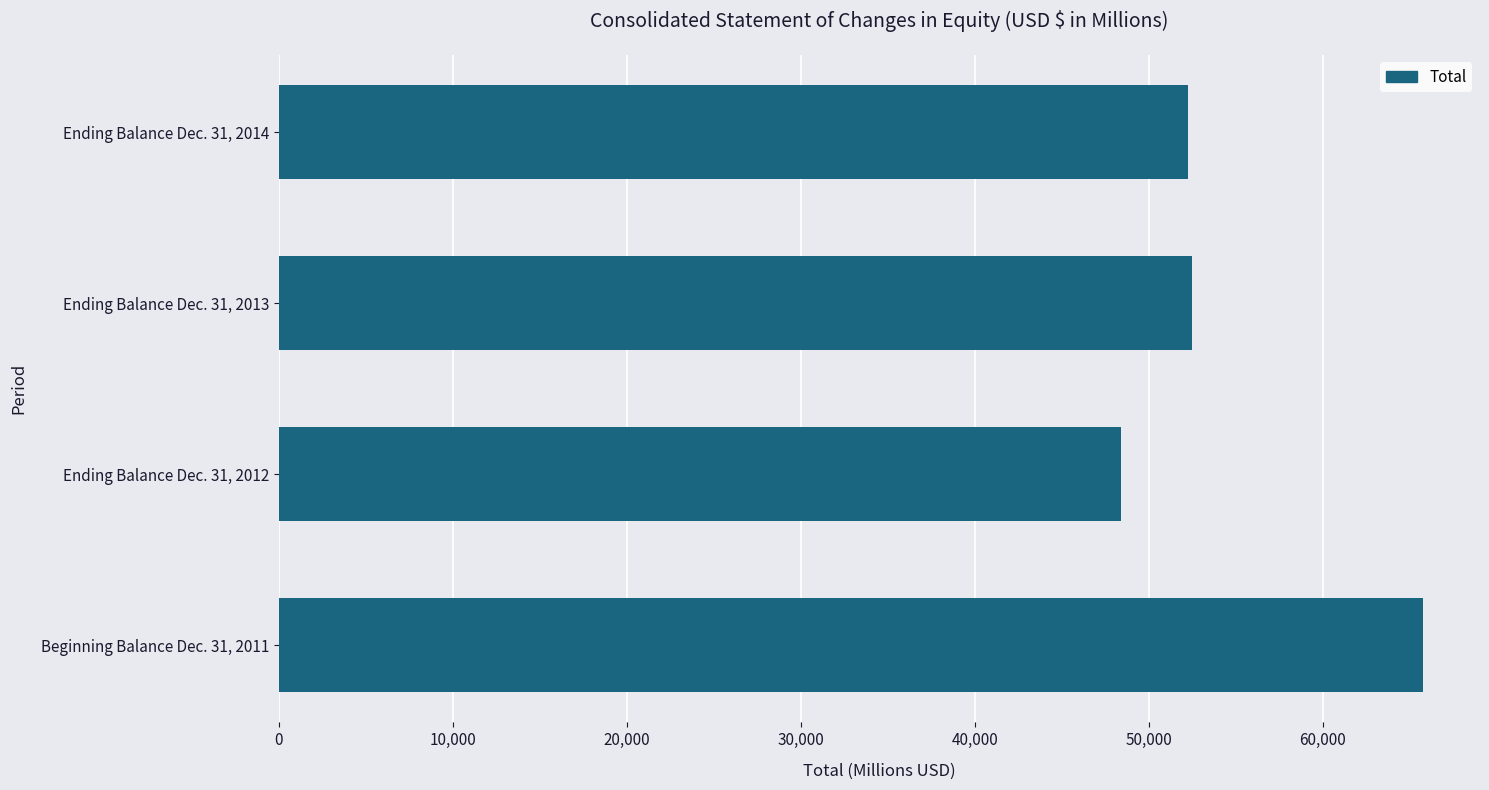

Rank the categories by value from lowest to highest.

Ending Balance Dec. 31, 2012, Ending Balance Dec. 31, 2014, Ending Balance Dec. 31, 2013, Beginning Balance Dec. 31, 2011